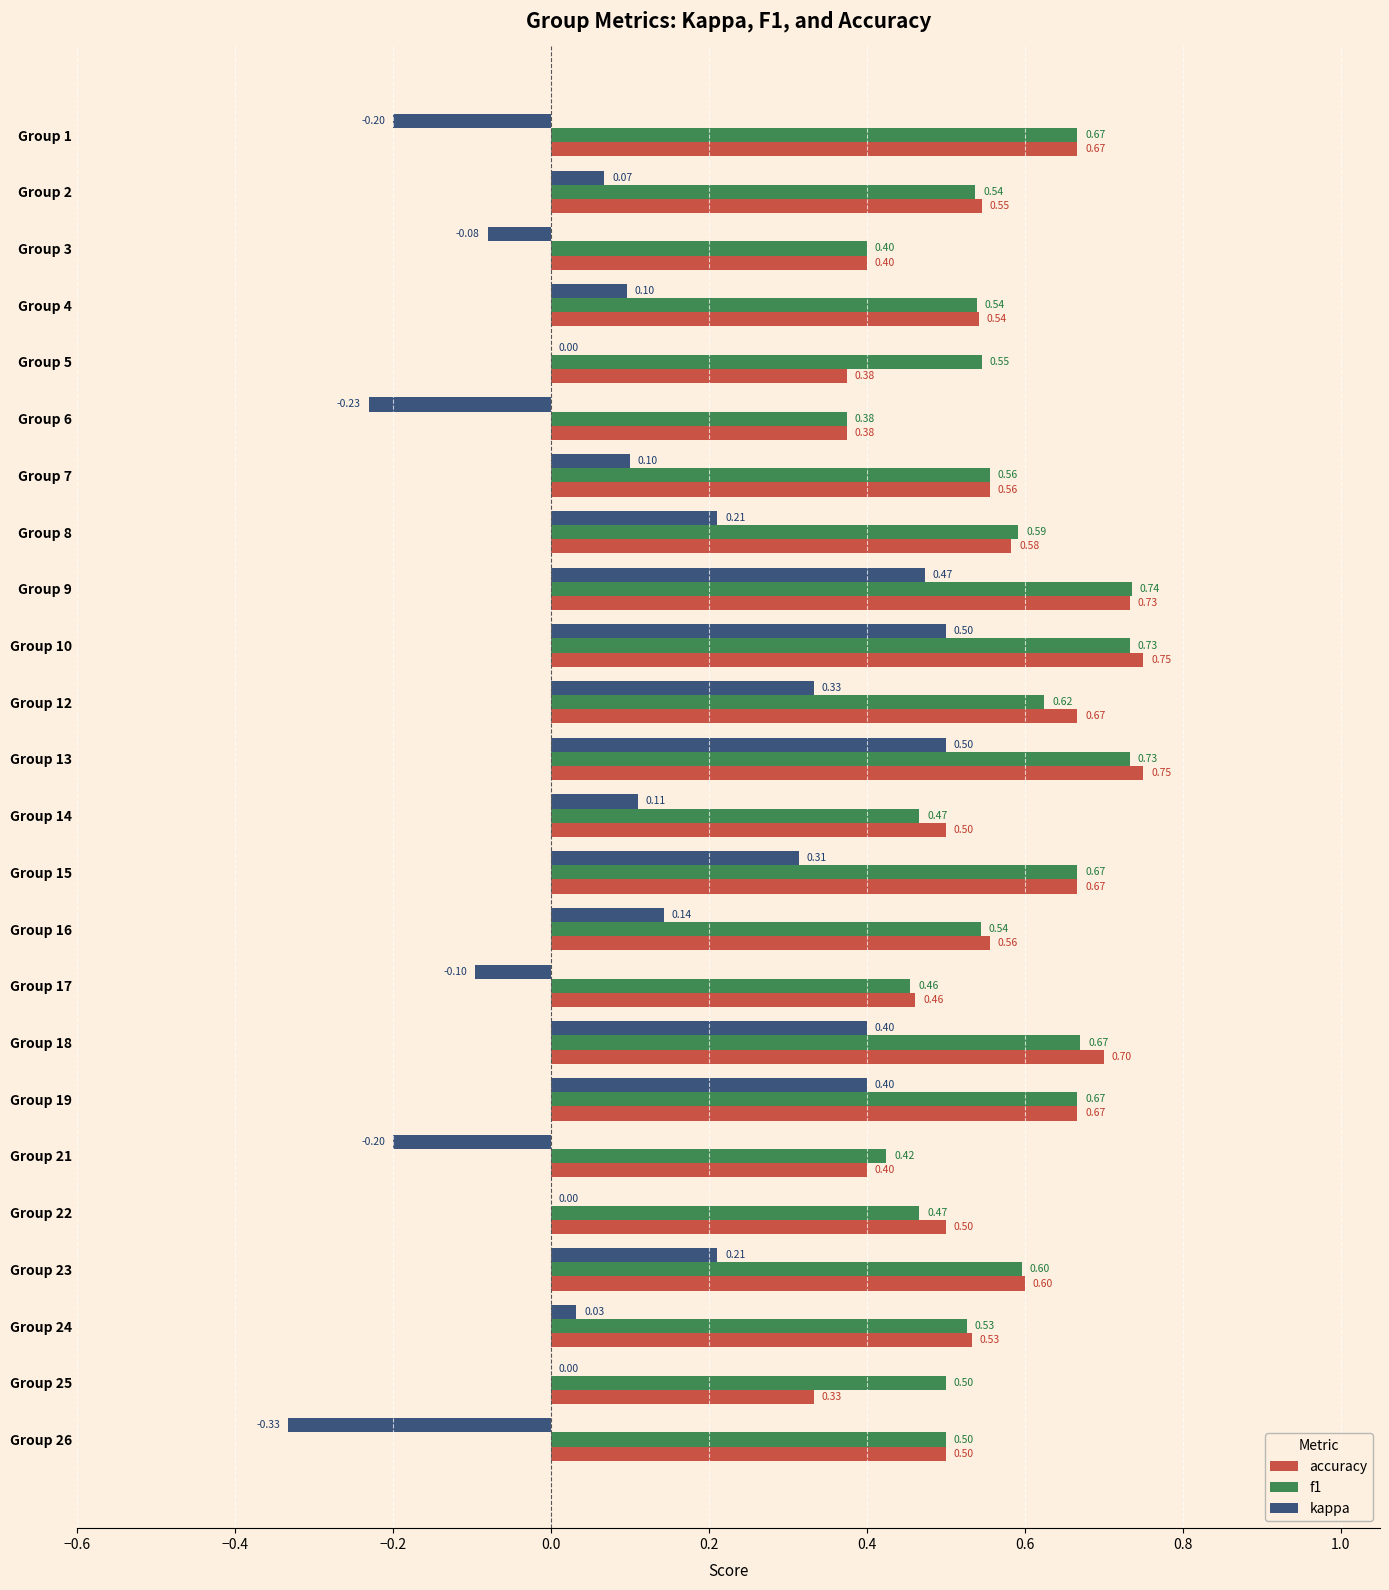

What is the total value across all series at Group 22?

1.0